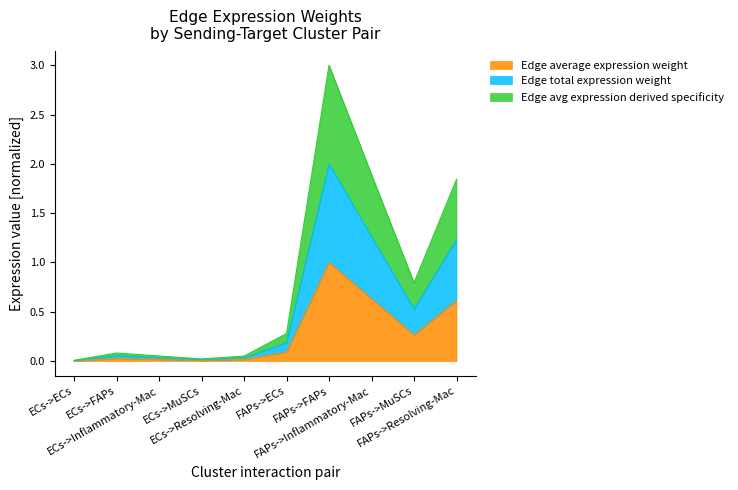

True or false: Edge total expression weight and Edge average expression weight intersect in this chart.

False